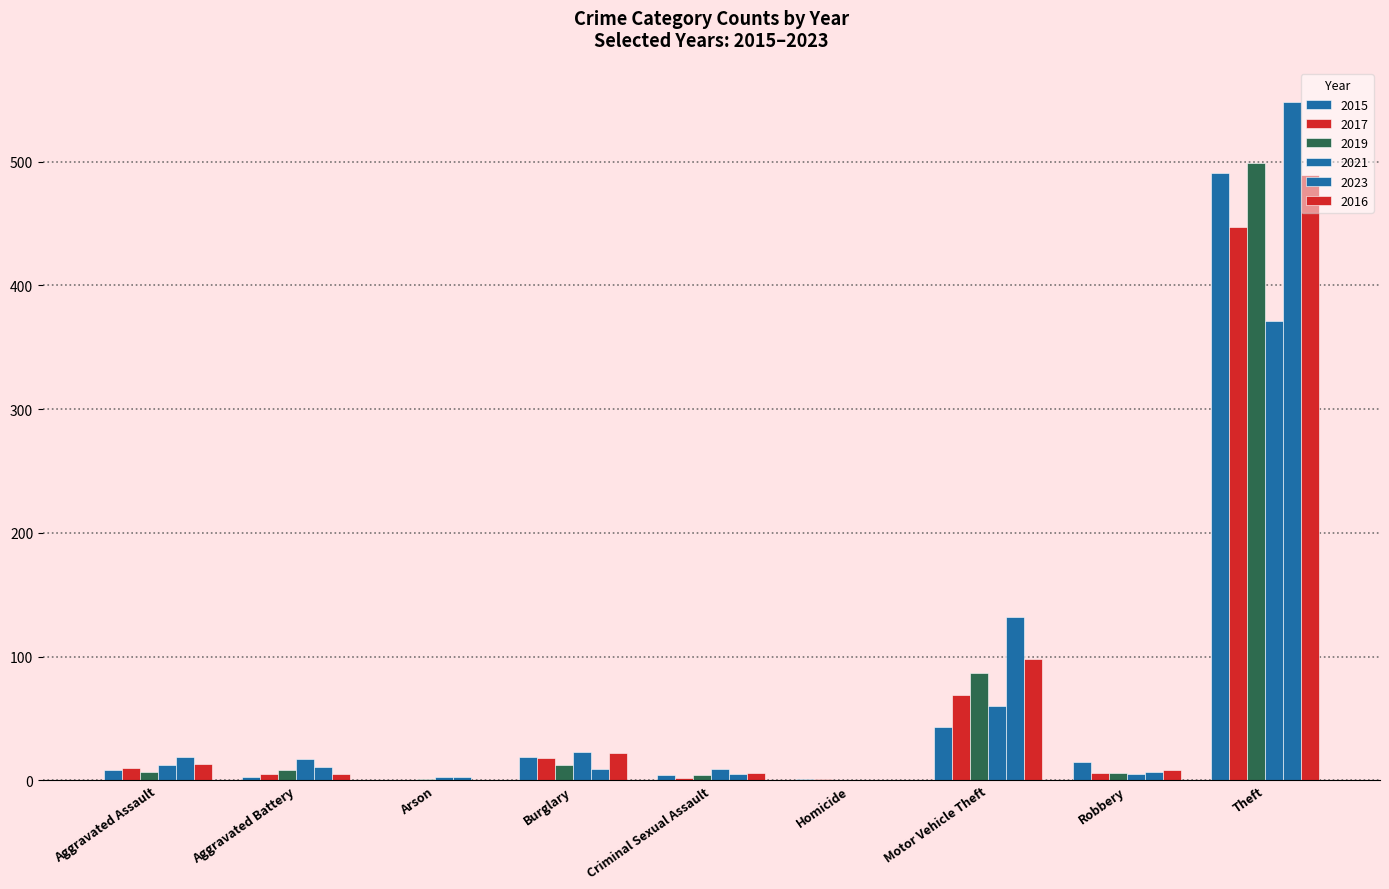

Which has a higher value, Criminal Sexual Assault or Motor Vehicle Theft?

Motor Vehicle Theft